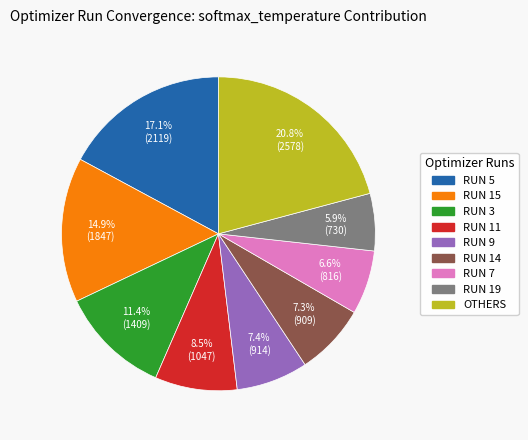

What is the ratio of the value at RUN 14 to the value at RUN 9?

1.0